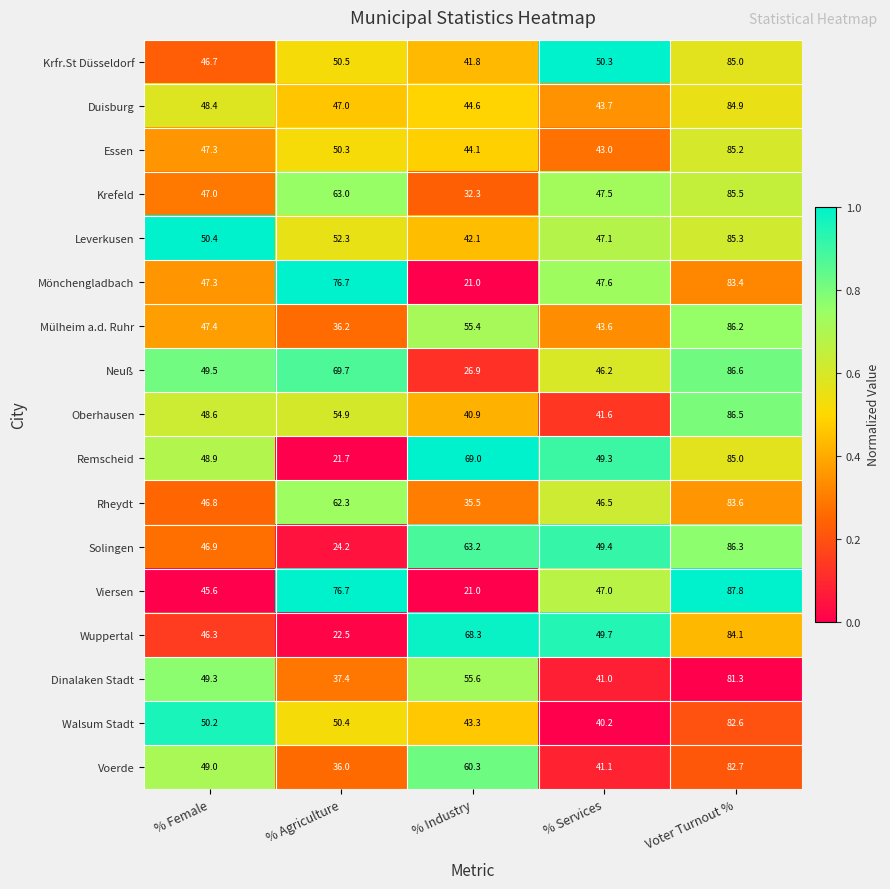

Which series has the largest range (max minus min)?

Viersen